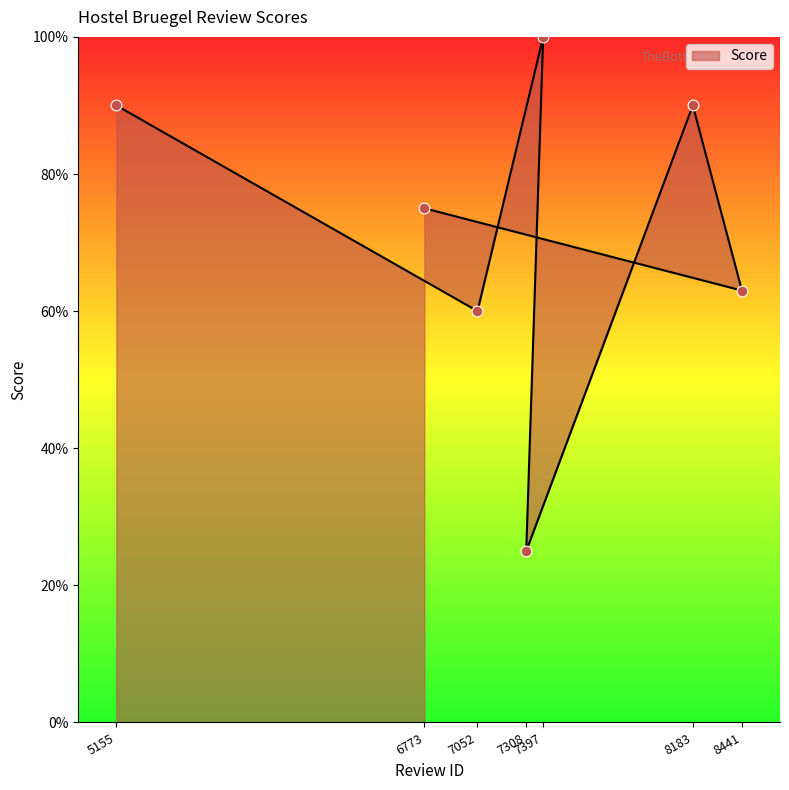

What is the ratio of the value at 7308 to the value at 5155?

0.3